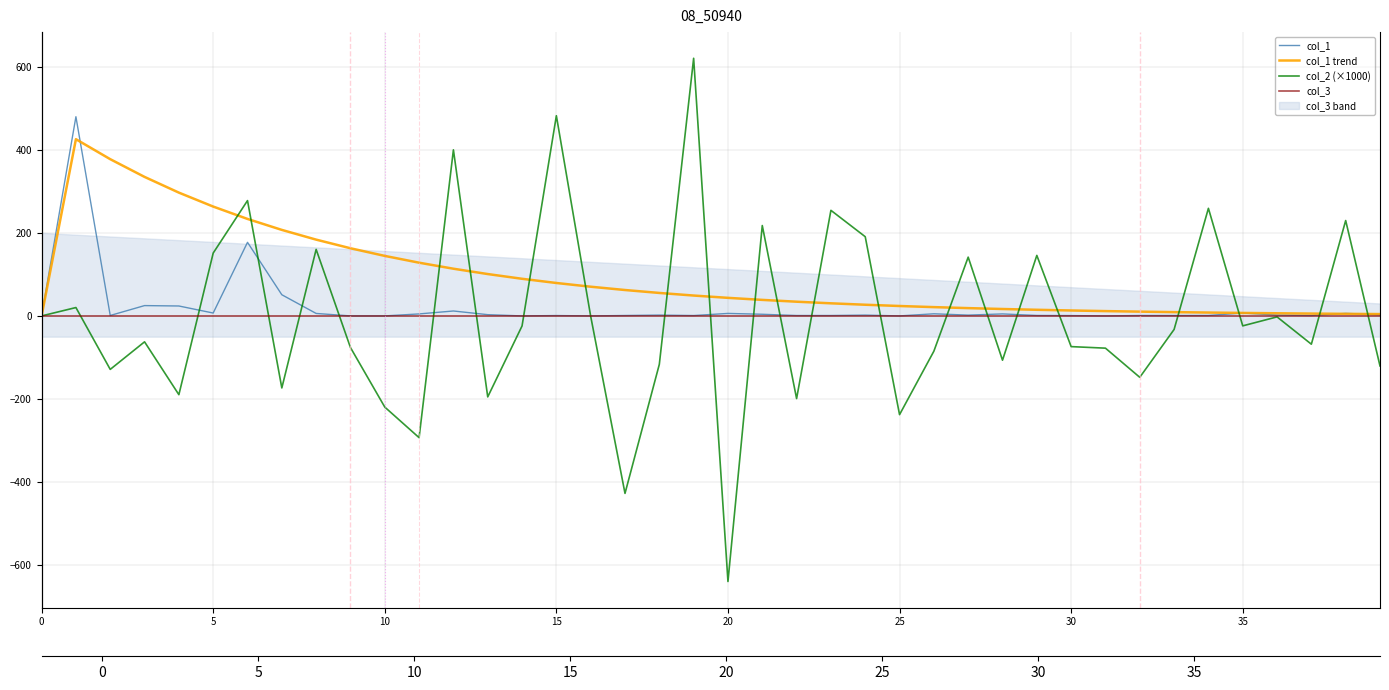

True or false: col_1 and col_2 (×1000) cross at least once.

True